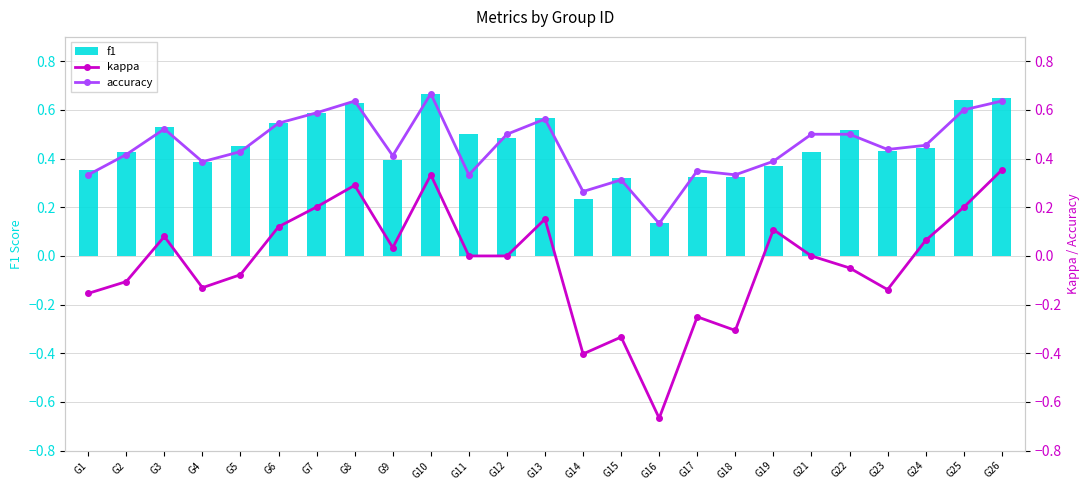

Reading left to right, what are all the values shown in this chart?

f1: G1=0.4	G2=0.4	G3=0.5	G4=0.4	G5=0.5	G6=0.5	G7=0.6	G8=0.6	G9=0.4	G10=0.7	G11=0.5	G12=0.5	G13=0.6	G14=0.2	G15=0.3	G16=0.1	G17=0.3	G18=0.3	G19=0.4	G21=0.4	G22=0.5	G23=0.4	G24=0.4	G25=0.6	G26=0.6
kappa: G1=-0.2	G2=-0.1	G3=0.1	G4=-0.1	G5=-0.1	G6=0.1	G7=0.2	G8=0.3	G9=0.0	G10=0.3	G11=0.0	G12=0.0	G13=0.2	G14=-0.4	G15=-0.3	G16=-0.7	G17=-0.2	G18=-0.3	G19=0.1	G21=0.0	G22=-0.0	G23=-0.1	G24=0.1	G25=0.2	G26=0.4
accuracy: G1=0.3	G2=0.4	G3=0.5	G4=0.4	G5=0.4	G6=0.5	G7=0.6	G8=0.6	G9=0.4	G10=0.7	G11=0.3	G12=0.5	G13=0.6	G14=0.3	G15=0.3	G16=0.1	G17=0.3	G18=0.3	G19=0.4	G21=0.5	G22=0.5	G23=0.4	G24=0.5	G25=0.6	G26=0.6